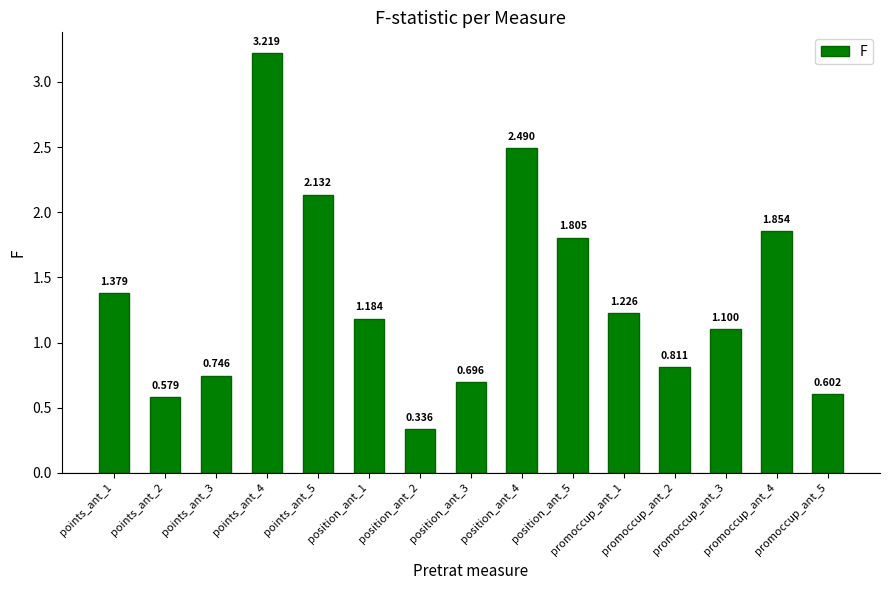

How many data points are above 1?

9